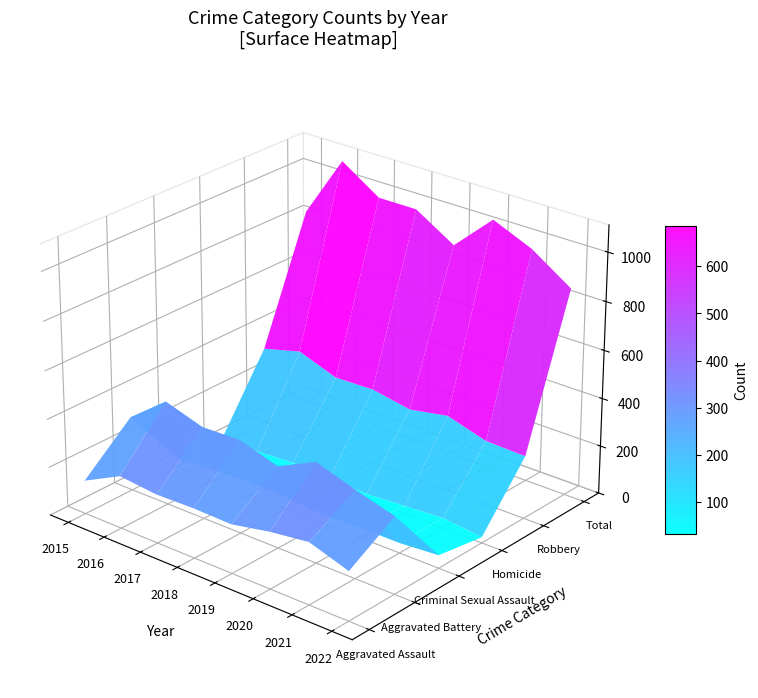

Which series changed the most between 2016 and 2018?

Total